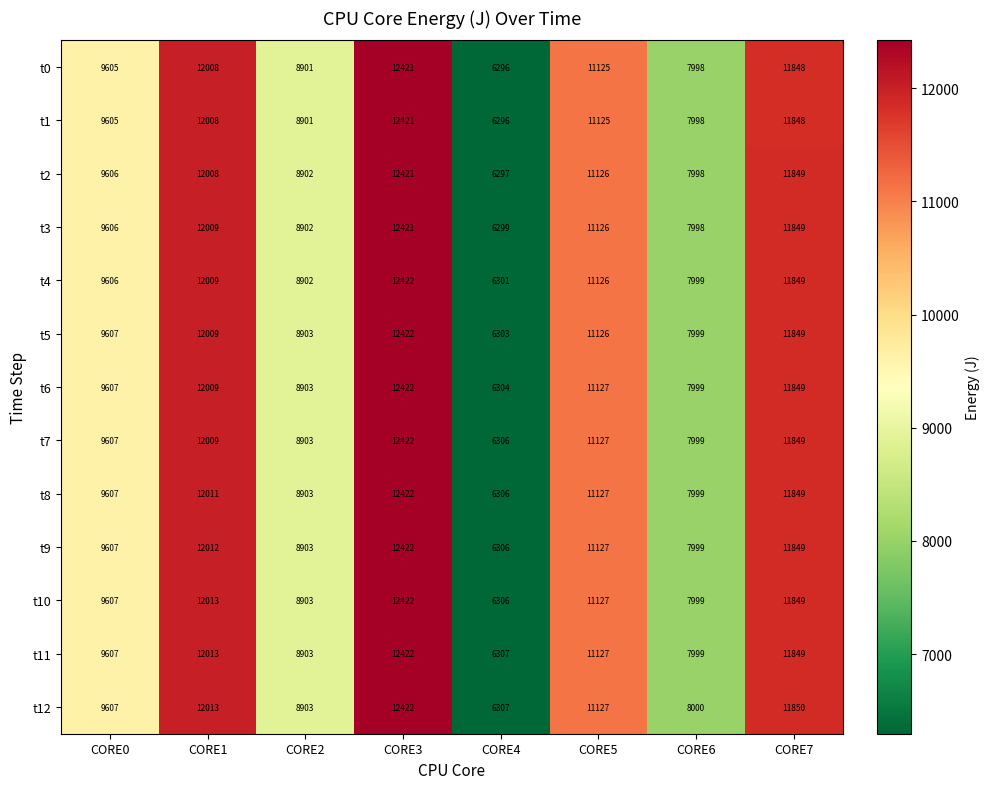

How many categories are shown in the chart?

8